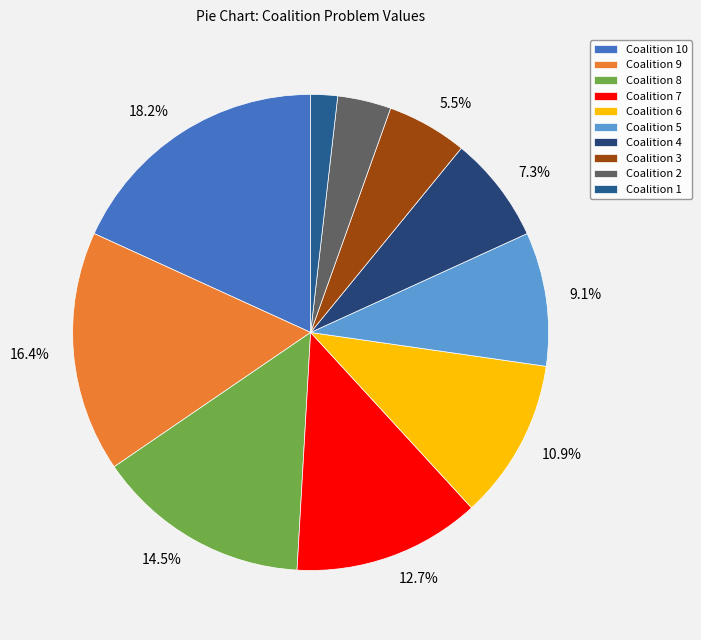

Is there any slice that represents more than half of the pie?

No